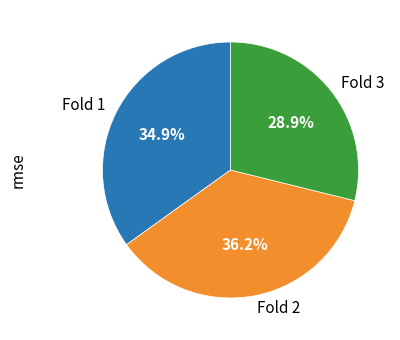

Which has a higher value, Fold 2 or Fold 1?

Fold 2